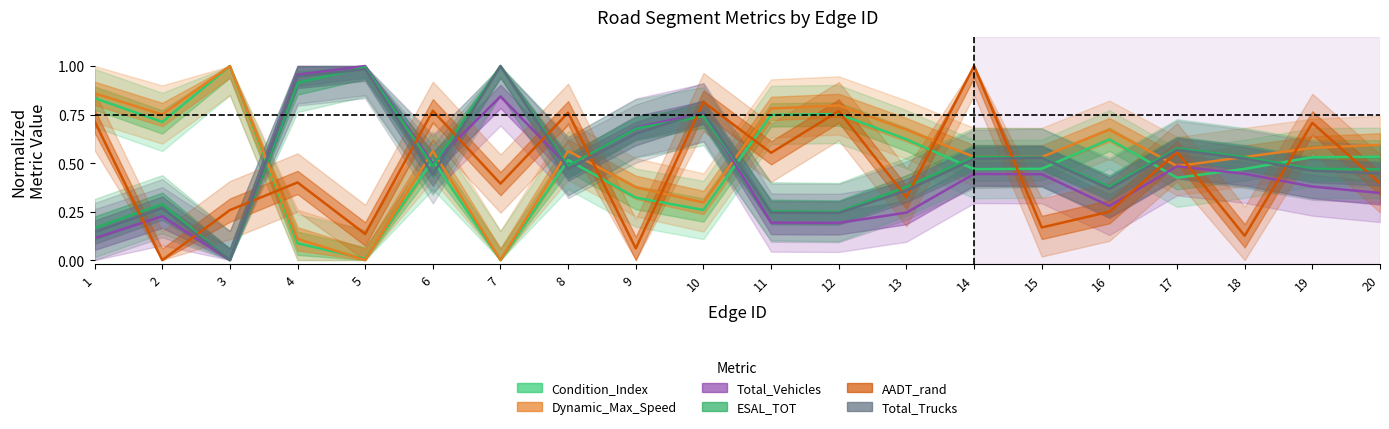

Is it true that AADT_rand equals 1.3 at 6?

False